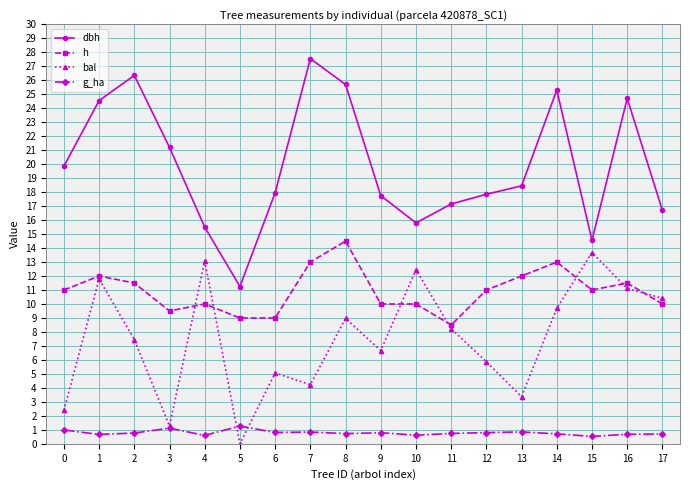

Which series has the largest range (max minus min)?

dbh